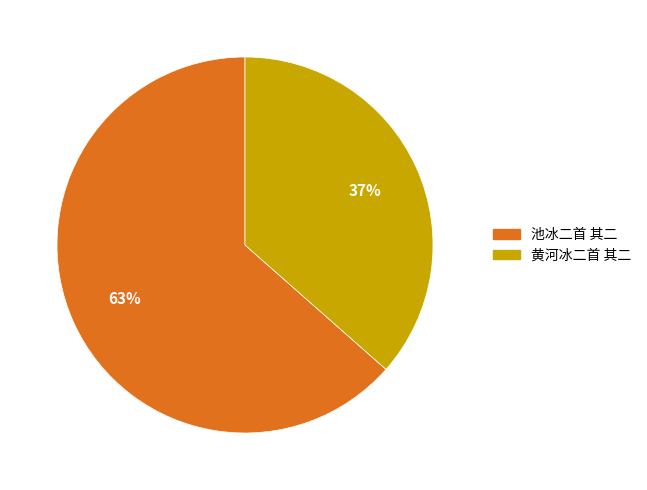

Which category has the biggest portion of the pie?

池冰二首 其二